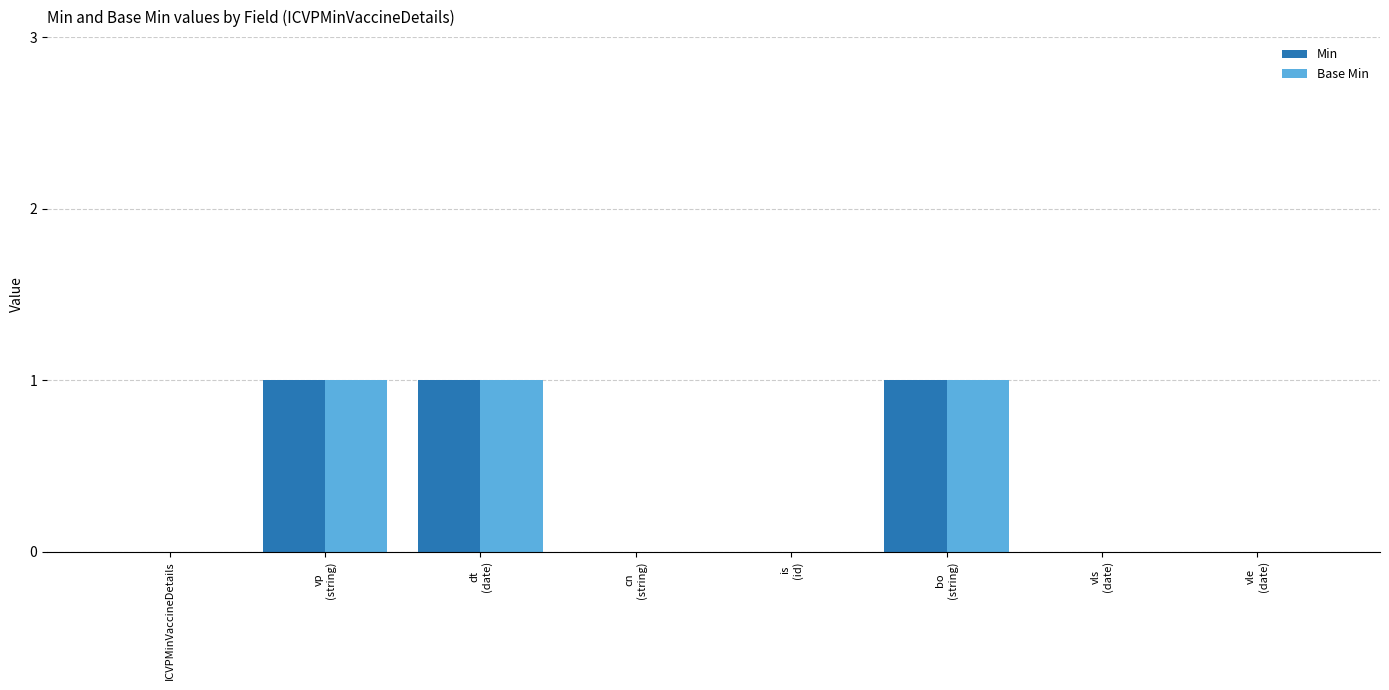

Is it true that Base Min equals 1 at bo
(string)?

True